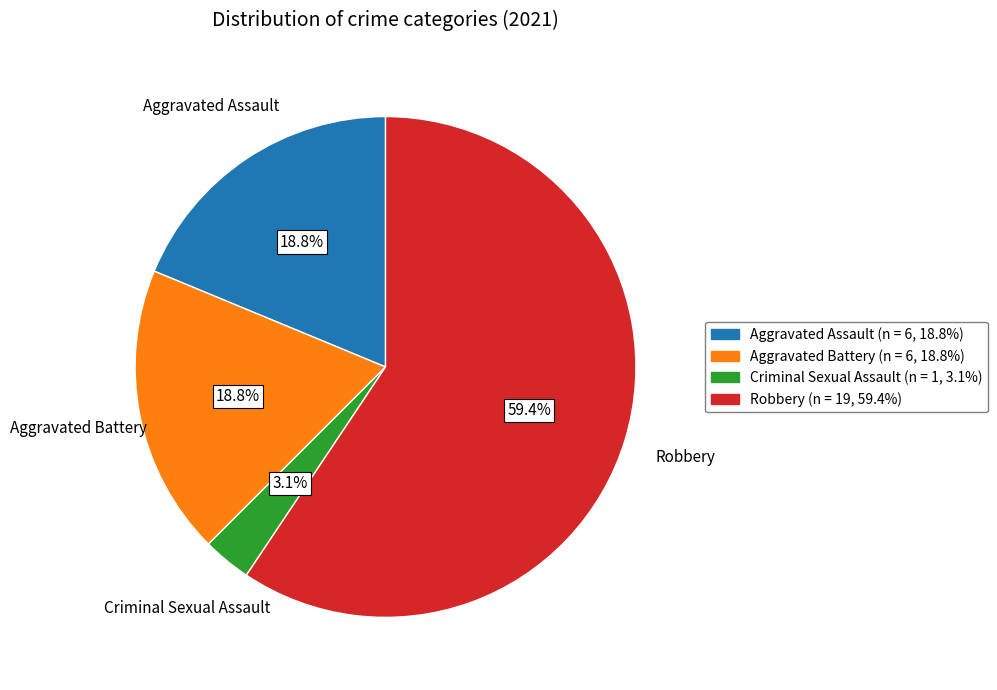

Combined, do Aggravated Assault and Aggravated Battery account for over 50%?

No